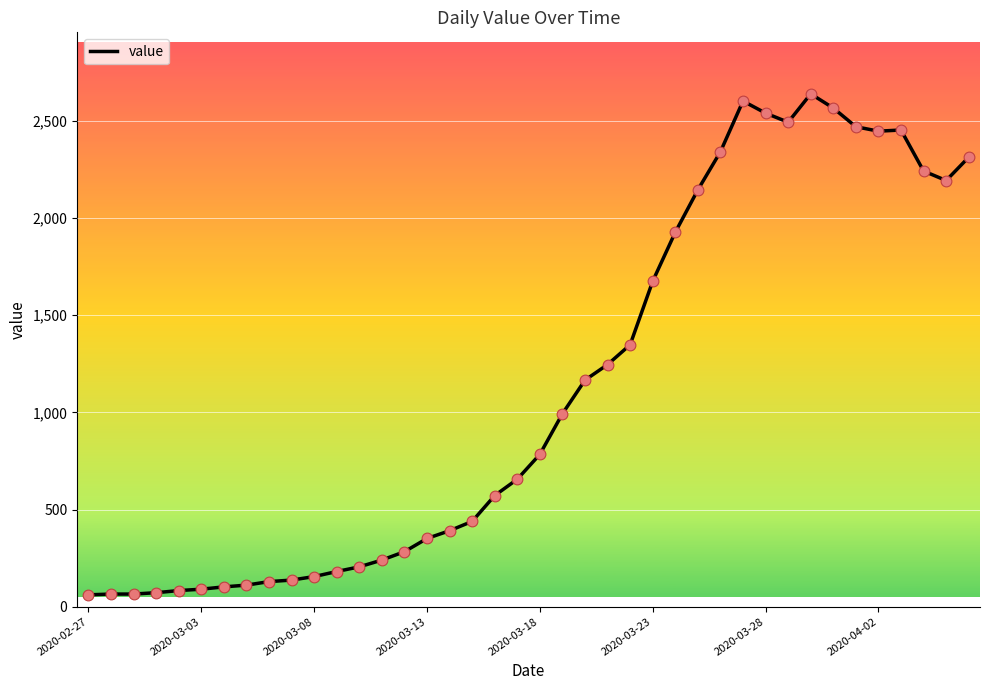

What is the difference between the maximum and minimum values?

2578